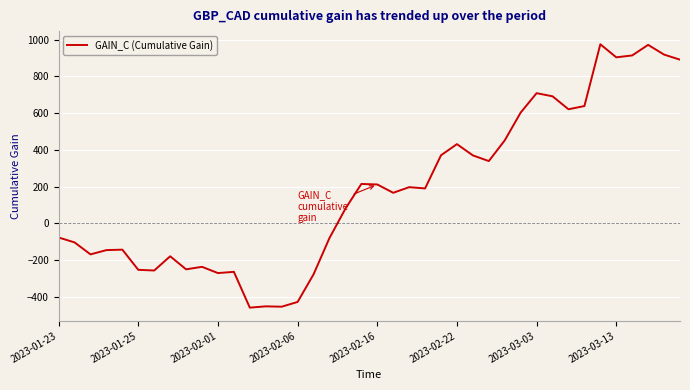

What is the greatest value displayed?

974.7